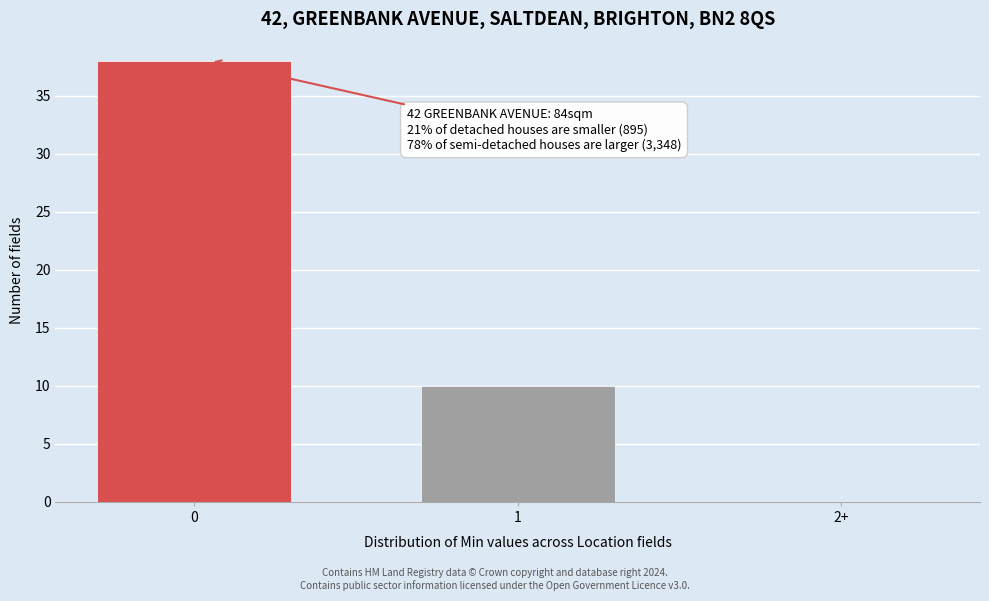

Reading left to right, what are all the values shown in this chart?

0=38	1=10	2+=0